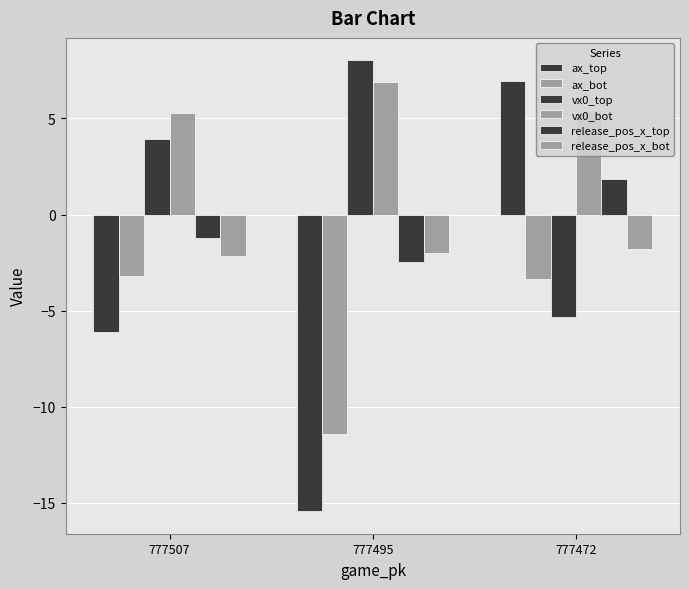

At which label does vx0_bot reach its peak?

777495